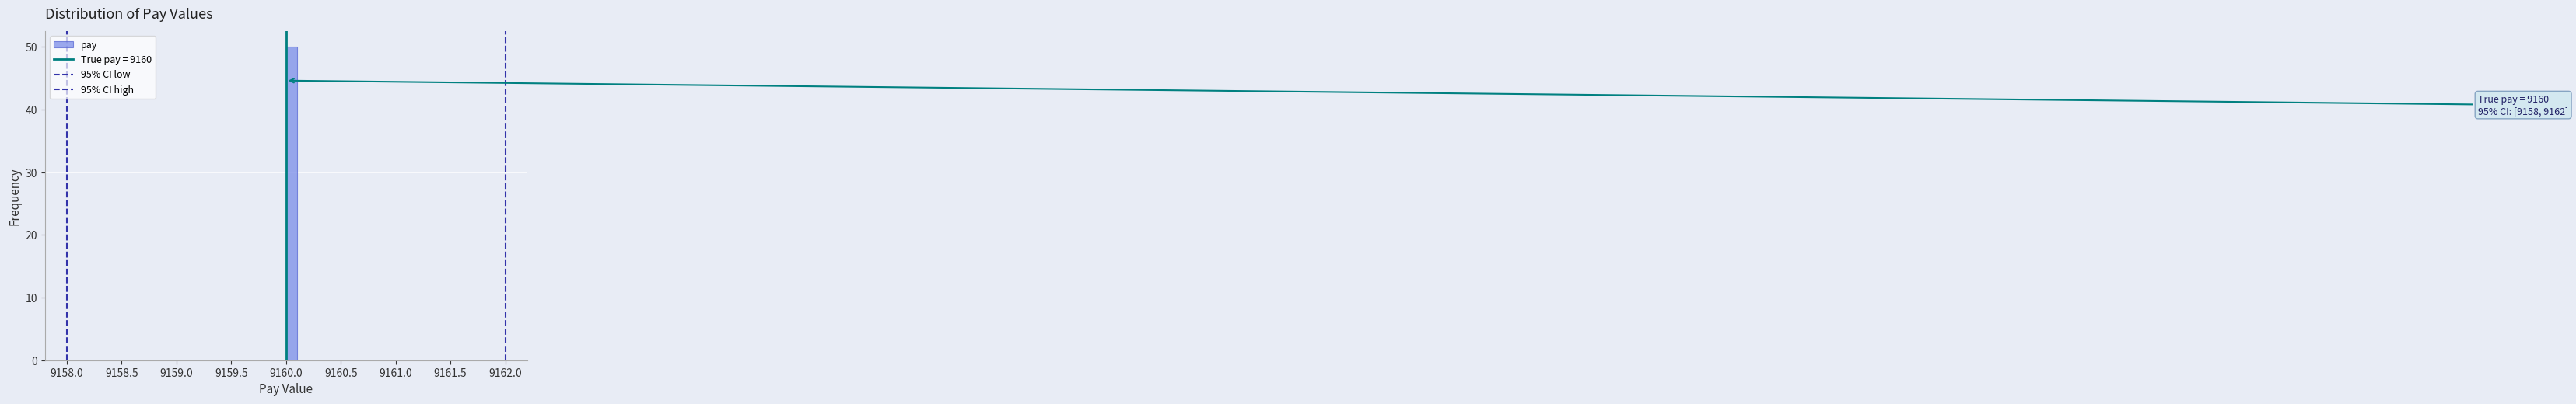

Around what value on the x-axis is the tallest bar? Give the approximate position of its centre, as read against the axis.

9160.05